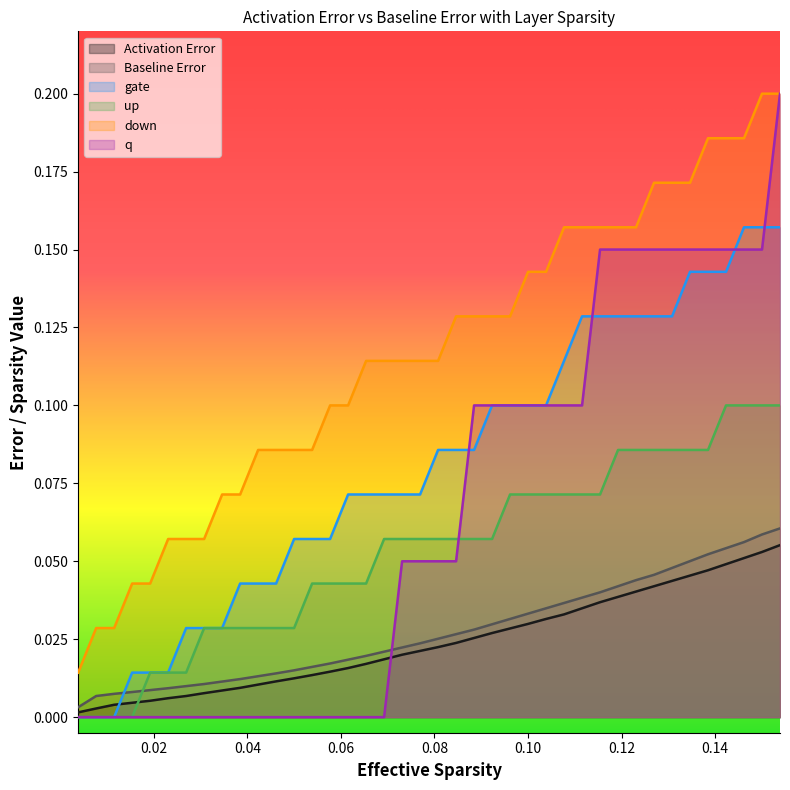

Which series has the largest total across all categories?

down